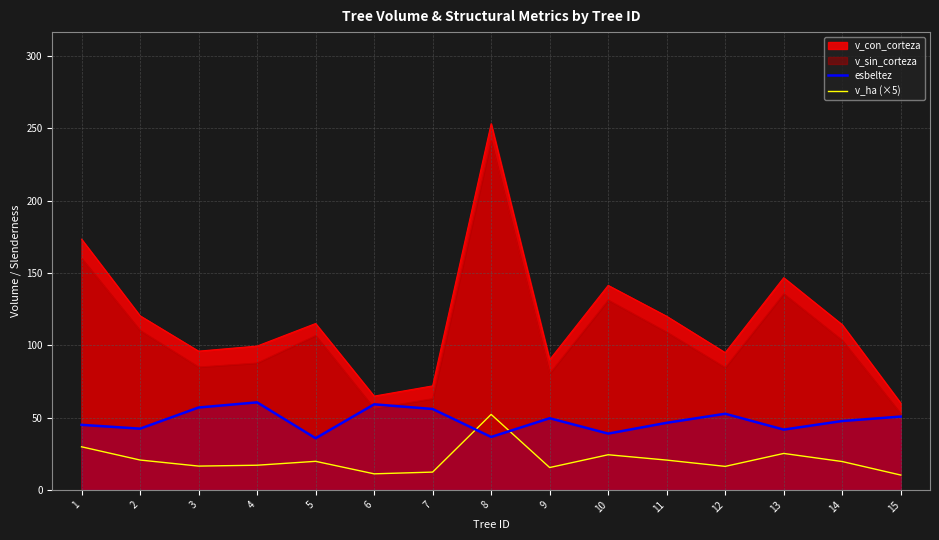

What is the spread (max minus min) of values at 12?

78.7